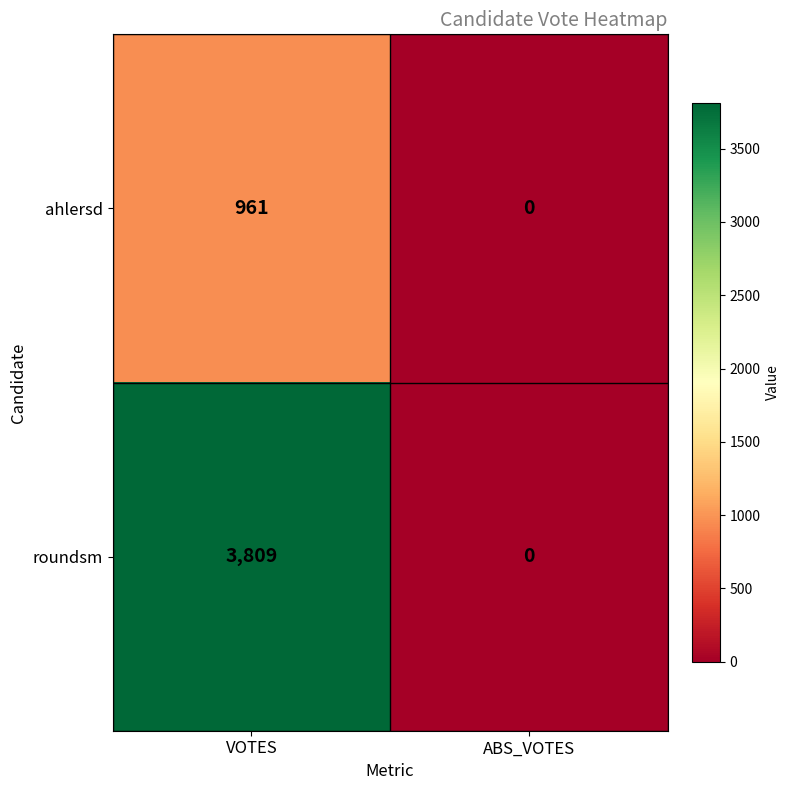

Reading left to right, transcribe all the data shown in this chart.

ahlersd: VOTES=961	ABS_VOTES=0
roundsm: VOTES=3809	ABS_VOTES=0